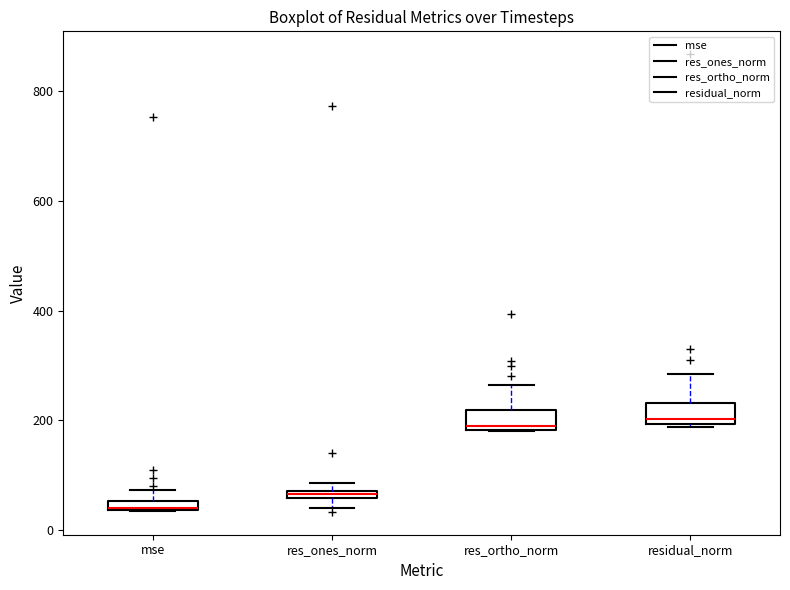

Where is the upper edge of the box for residual_norm on the y-axis? The values are not printed on the chart, so give them approximately, as read against the axis.

240